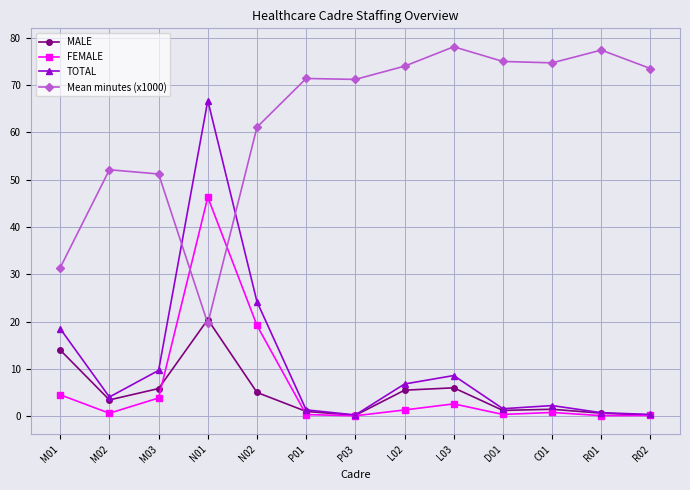

Is it true that MALE equals 1.5 at C01?

True